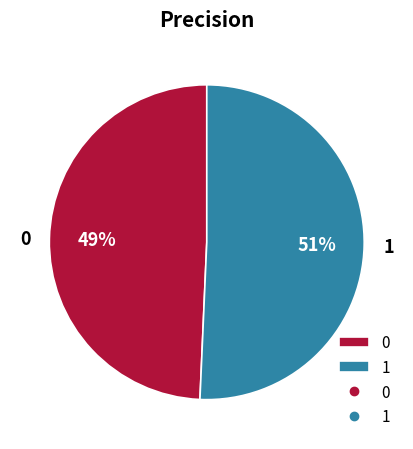

How many slices are in this pie chart?

2